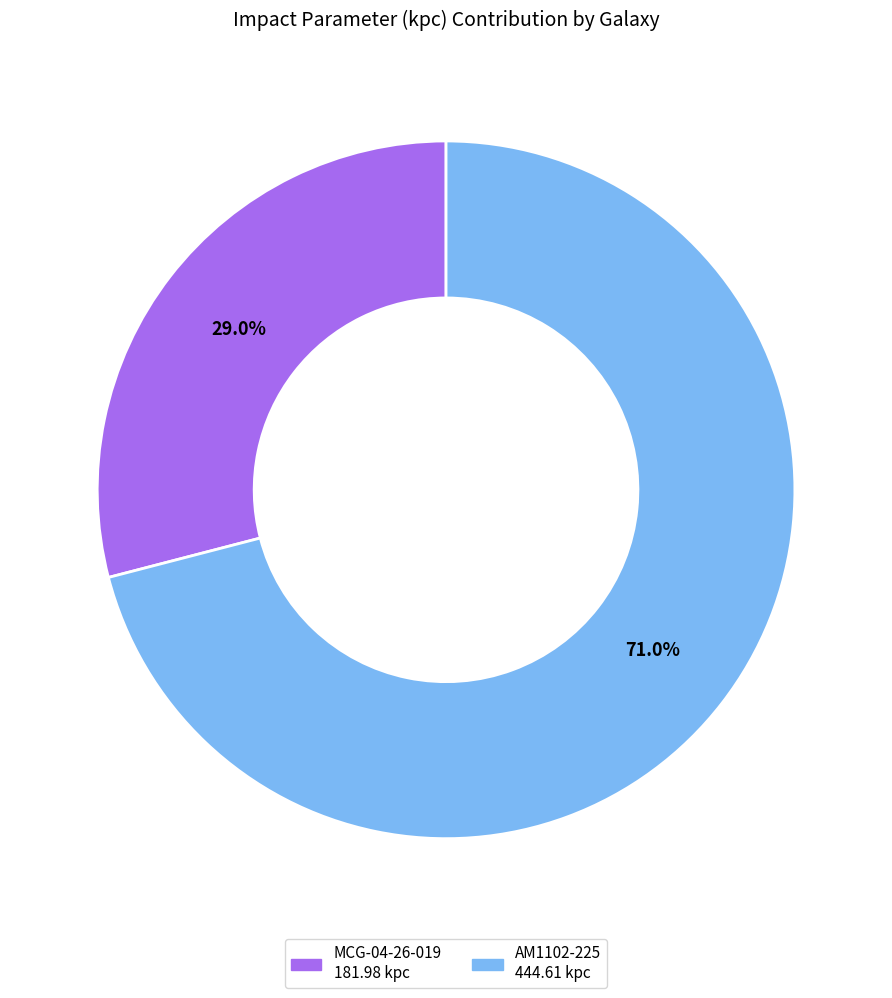

To the nearest percent, what is the combined percentage of MCG-04-26-019 and AM1102-225?

100%